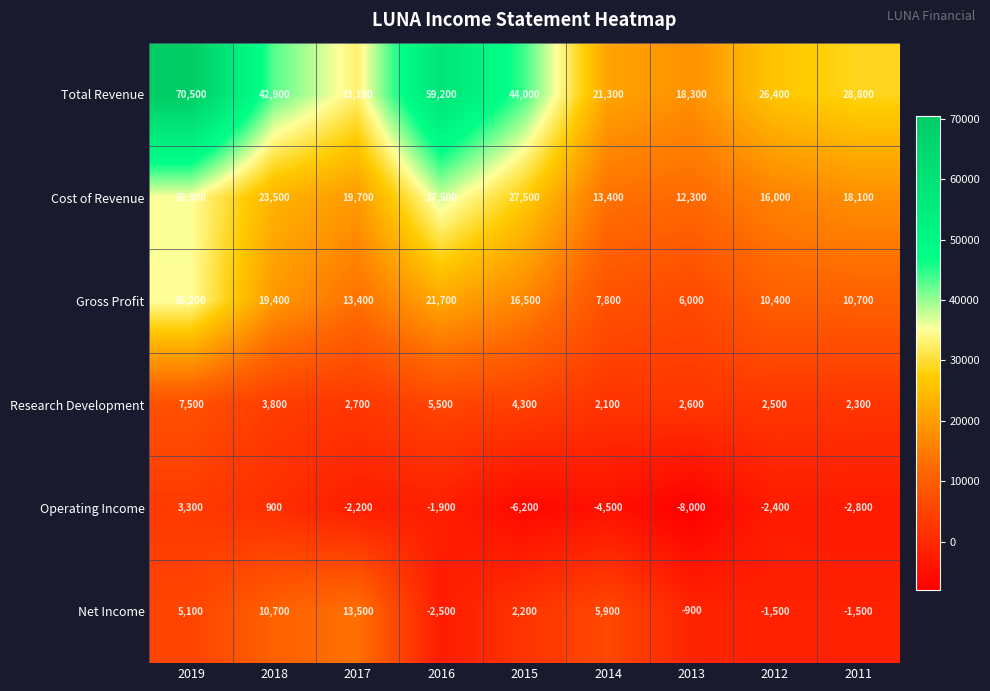

At which label does Research Development reach its peak?

2019